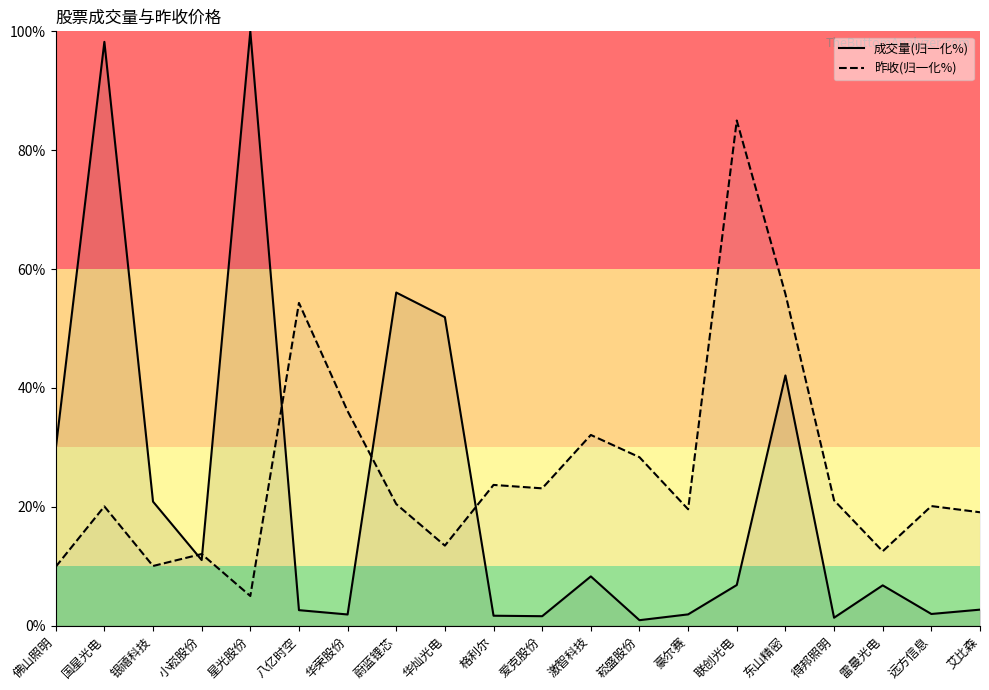

Rank the series by their maximum value, from lowest to highest.

昨收(归一化%), 成交量(归一化%)